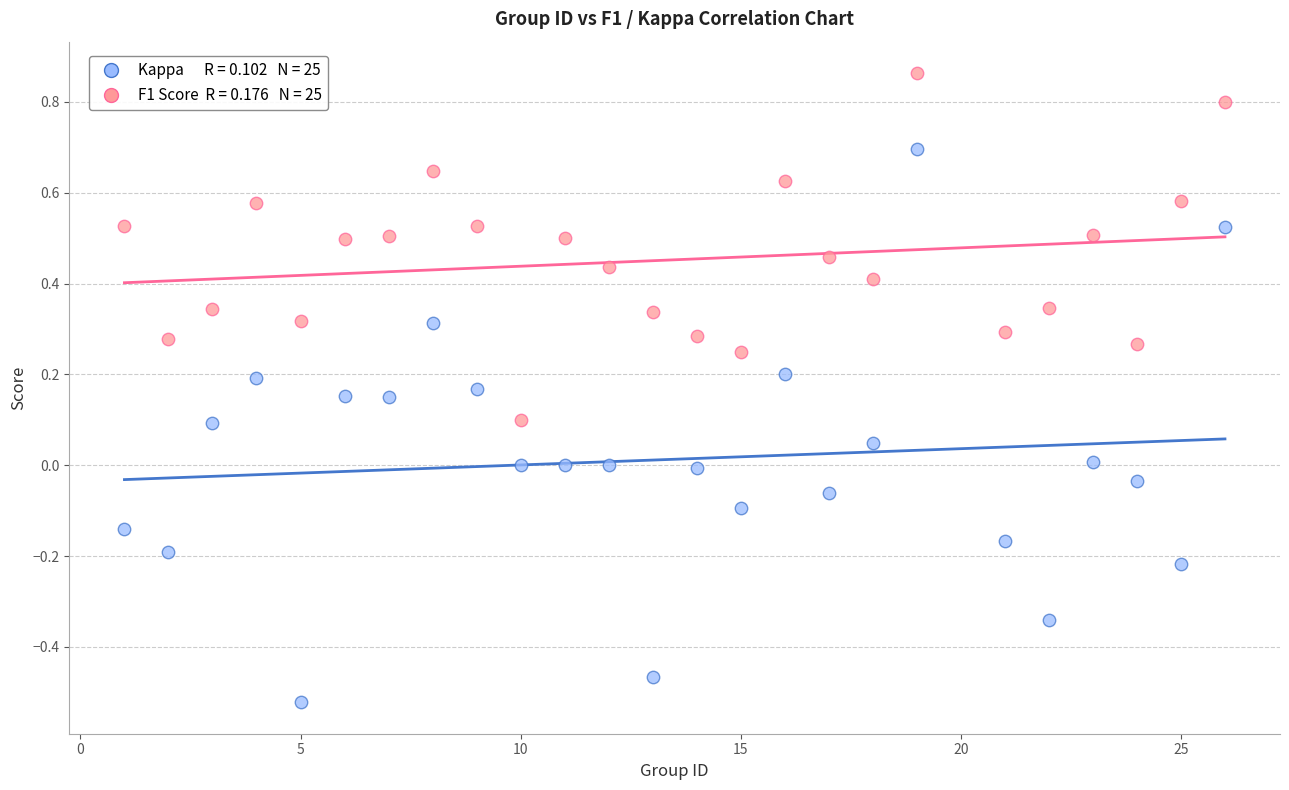

Across all data points, what is the range of X values (max minus min)?

25.0